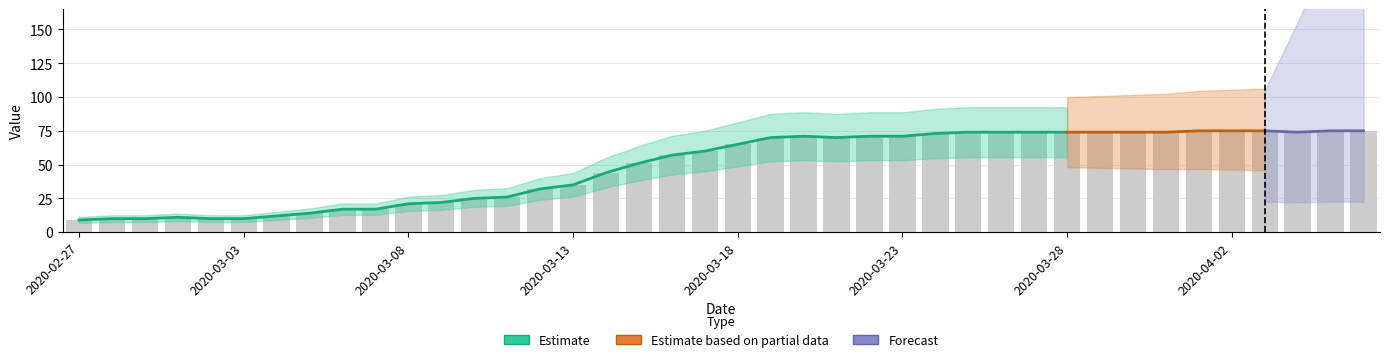

What position from the left is 2020-03-21?

24